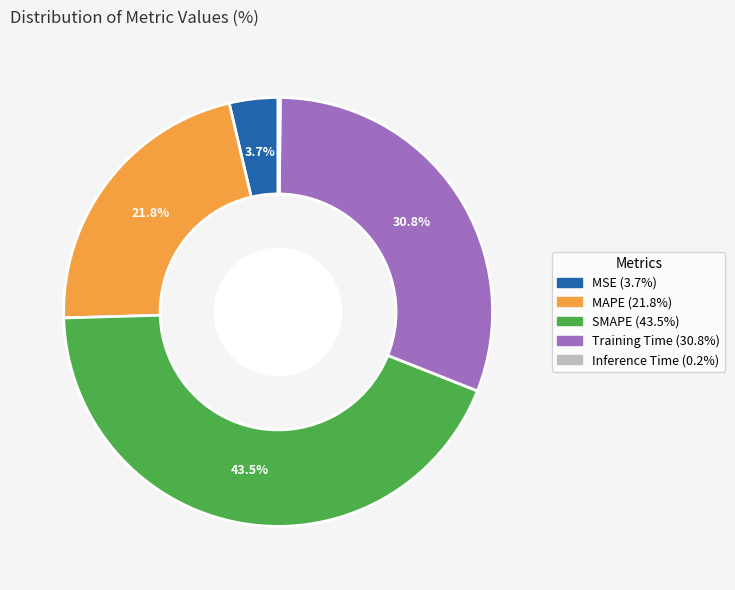

What is the largest slice in the pie chart?

SMAPE